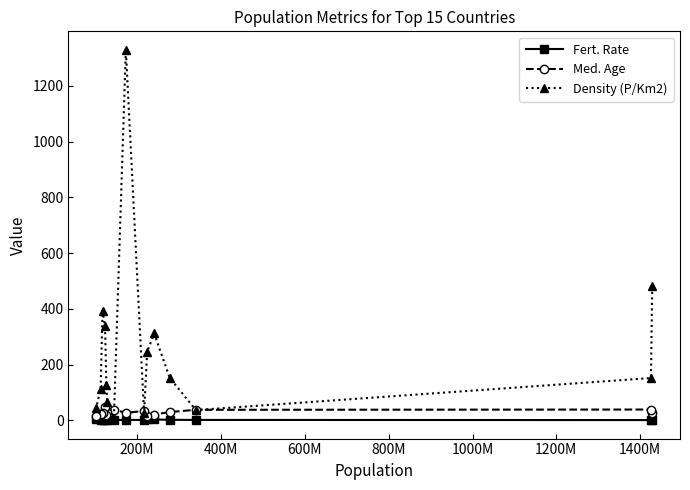

Which series has the largest total across all categories?

Density (P/Km2)